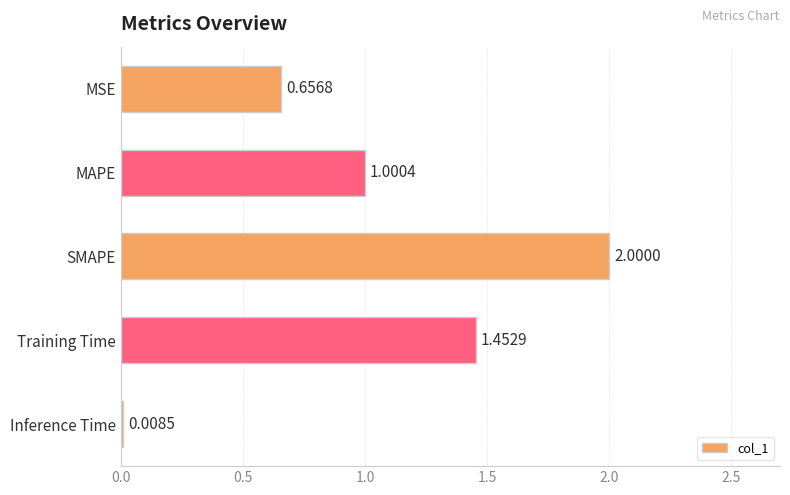

How many distinct data groups are displayed?

1